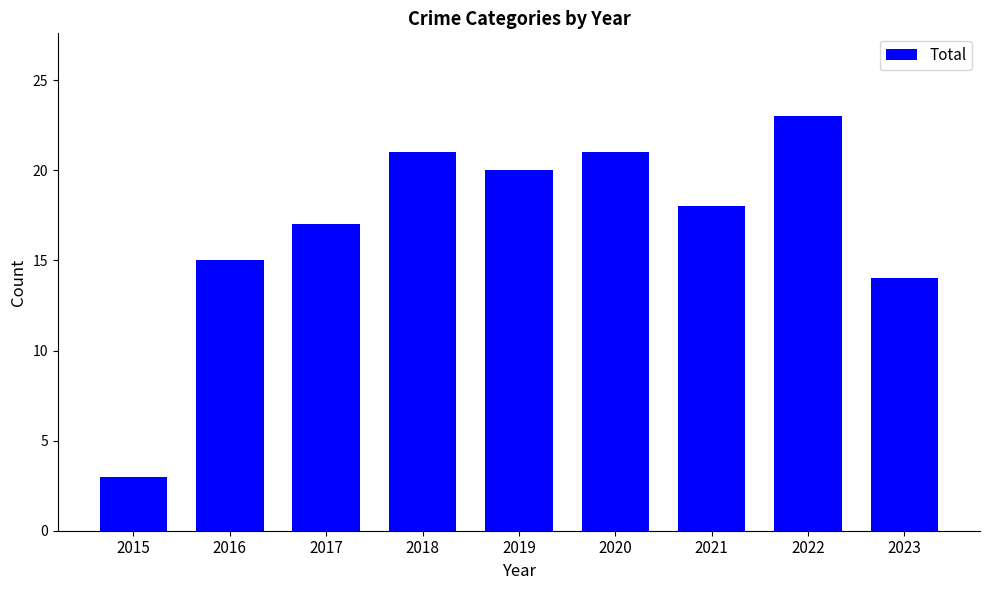

What is the difference between the maximum and second lowest values?

9